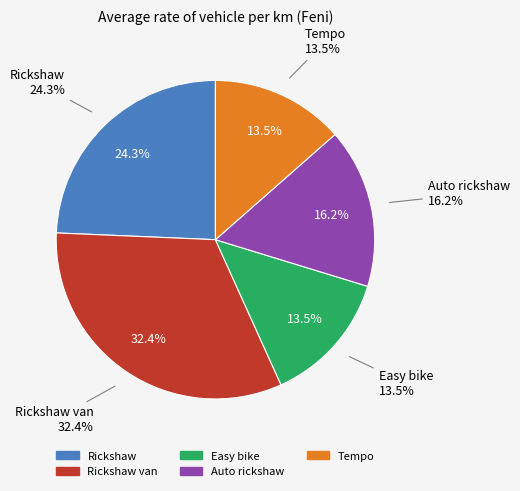

Which category has the smallest portion of the pie?

Easy bike